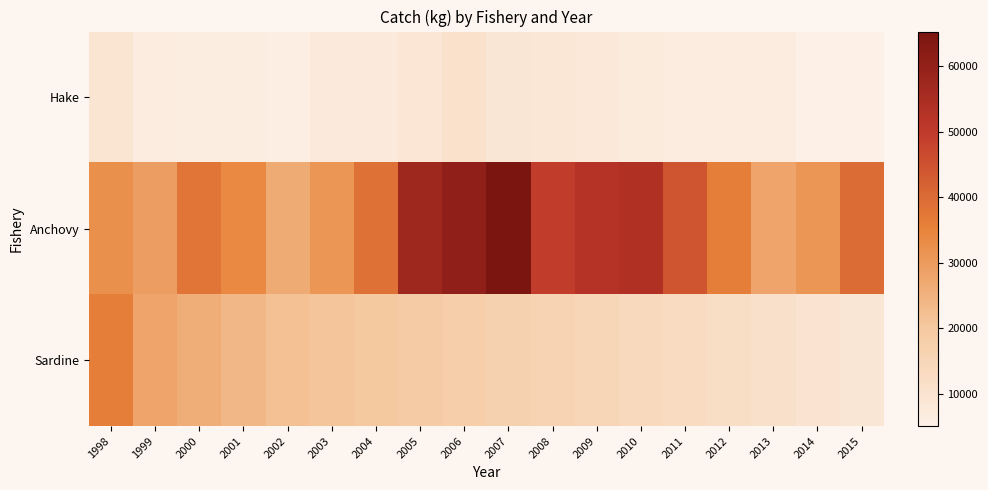

Reading right to left, transcribe all the data shown in this chart.

Hake: 2015=5306.0	2014=5102.0	2013=6334.0	2012=6480.0	2011=6639.0	2010=7022.0	2009=8126.0	2008=8540.0	2007=9083.0	2006=10943.0	2005=8863.0	2004=7525.0	2003=7296.0	2002=5824.0	2001=6080.0	2000=6124.0	1999=6532.0	1998=9114.0
Anchovy: 2015=39736.7	2014=31085.3	2013=28043.0	2012=36044.9	2011=44487.3	2010=53688.5	2009=52578.4	2008=49486.3	2007=65316.9	2006=60802.7	2005=57300.9	2004=38859.0	2003=31172.1	2002=26721.0	2001=33983.8	2000=37952.4	1999=29382.6	1998=32294.1
Sardine: 2015=9000.0	2014=10000.0	2013=11000.0	2012=12000.0	2011=13000.0	2010=14000.0	2009=15000.0	2008=16000.0	2007=17000.0	2006=18000.0	2005=19000.0	2004=20000.0	2003=21000.0	2002=22000.0	2001=24138.0	2000=26107.0	1999=27949.0	1998=36138.0